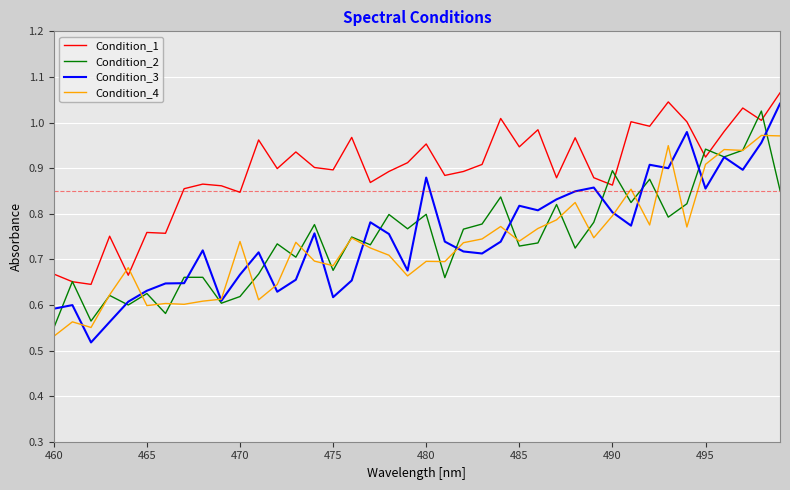

Which series has the largest total across all categories?

Condition_1